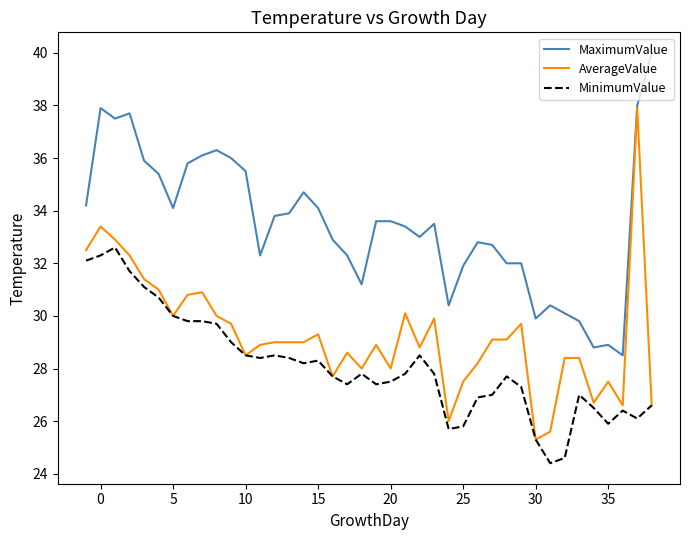

Which series has the largest total across all categories?

MaximumValue